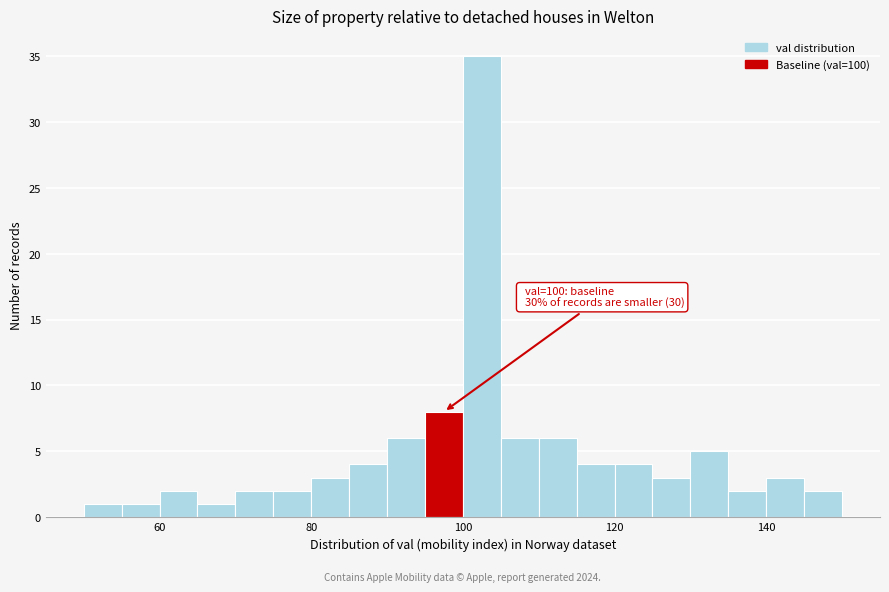

Around what value on the x-axis is the tallest bar? Give the approximate position of its centre, as read against the axis.

102